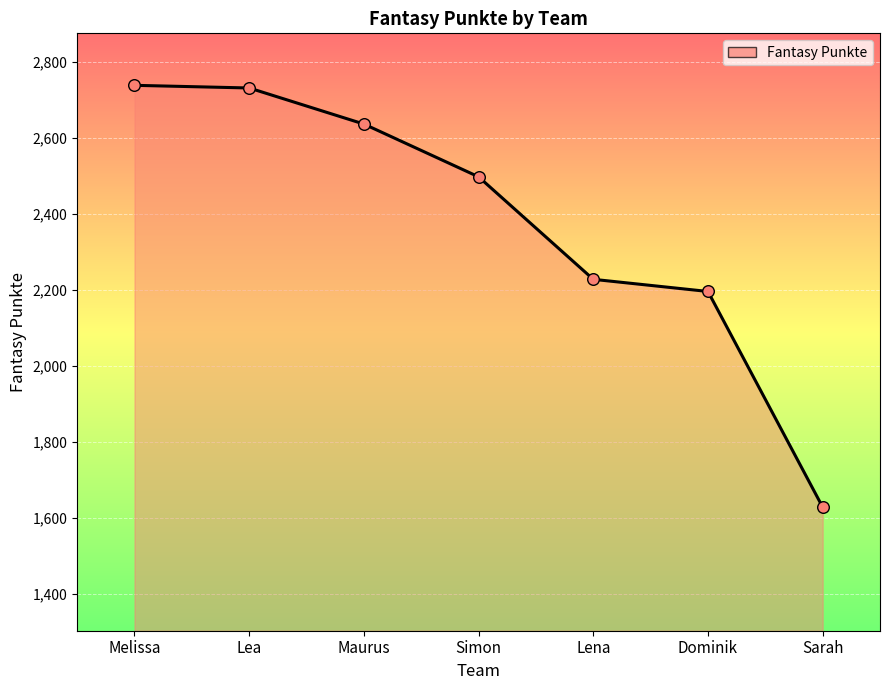

What is the change in value from Lea to Maurus?

-95